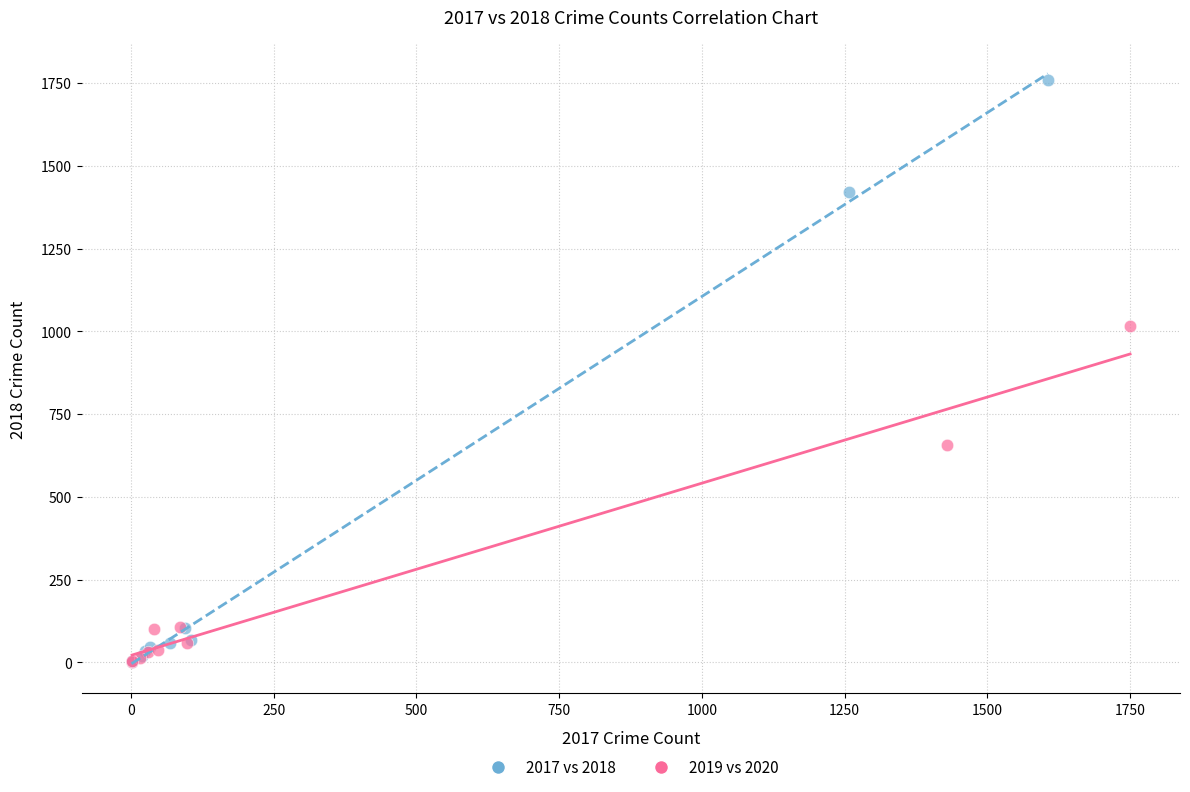

Which series has the largest Y range (max minus min)?

2017 vs 2018